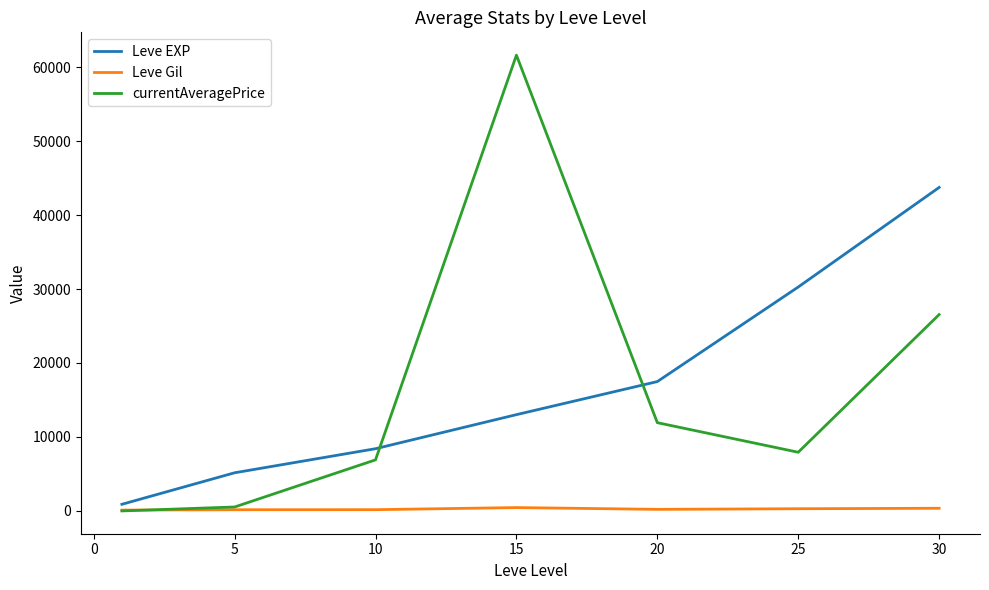

Rank the series by their maximum value, from lowest to highest.

Leve Gil, Leve EXP, currentAveragePrice